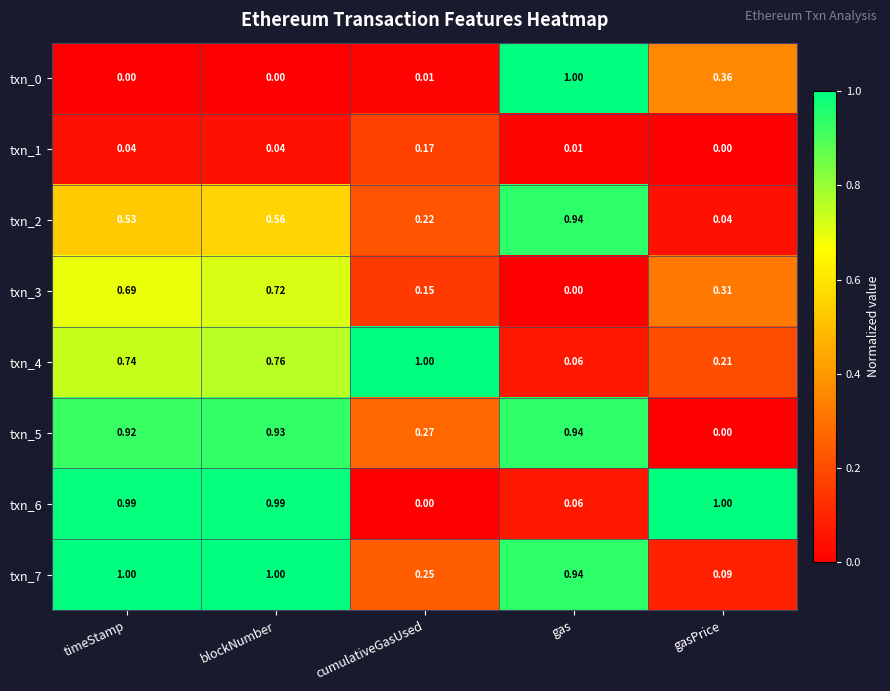

Is the value of txn_0 at cumulativeGasUsed greater than the value of txn_3 at blockNumber?

No